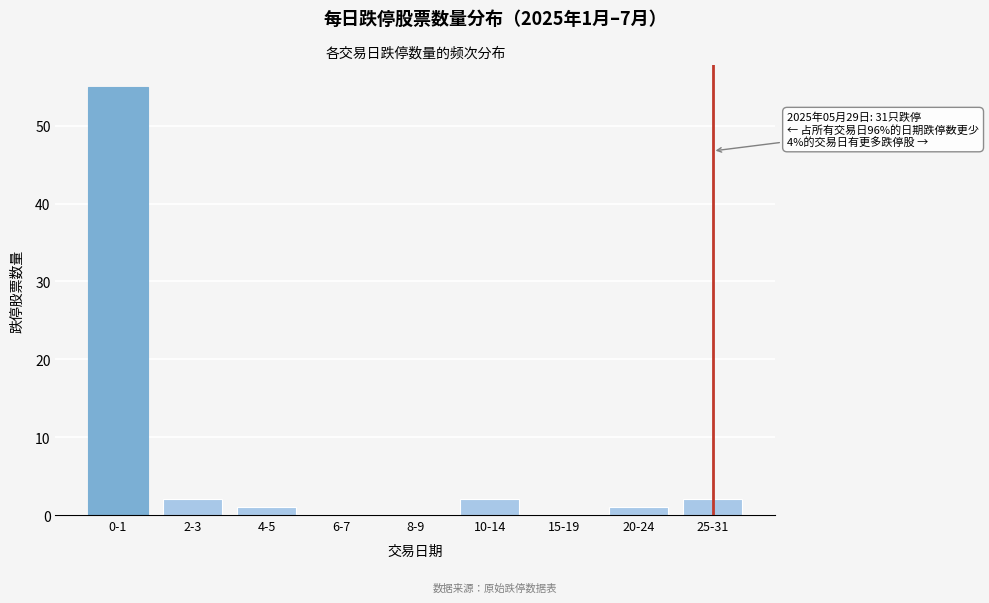

What is the change in value from 8-9 to 10-14?

+2